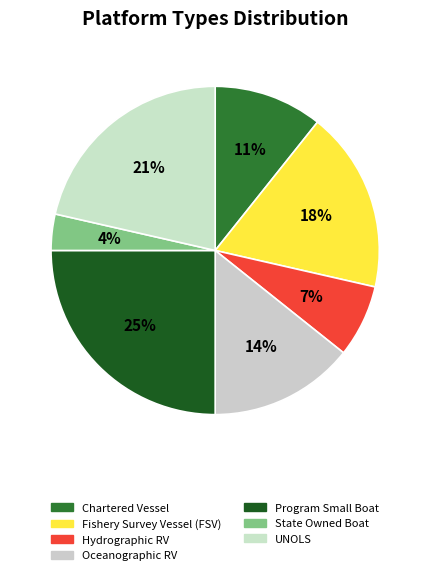

Is it true that State Owned Boat is 15% of the pie?

False